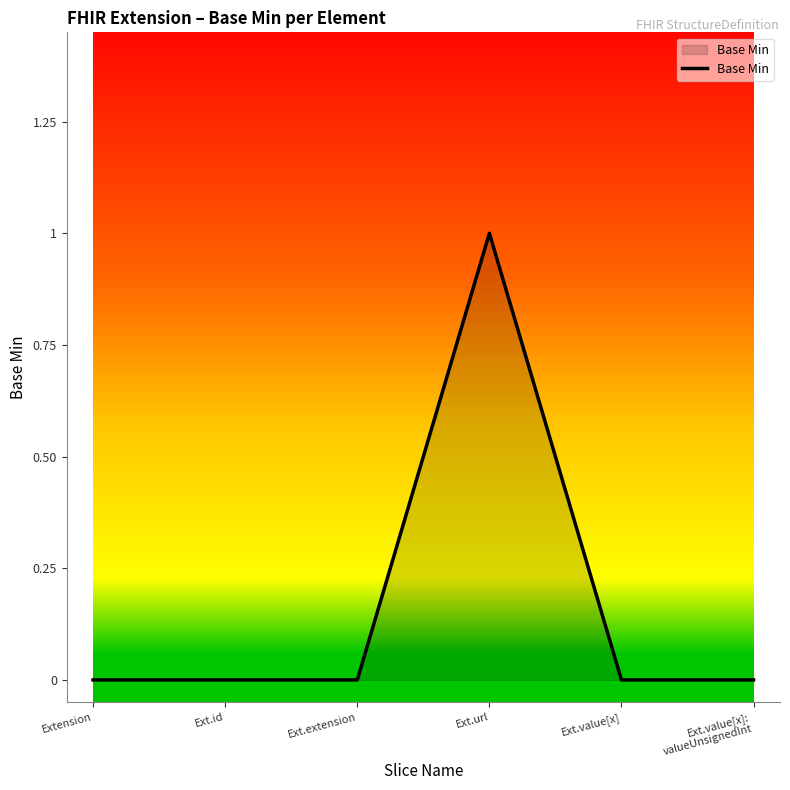

Reading left to right, what are all the values shown in this chart?

Extension=0	Ext.id=0	Ext.extension=0	Ext.url=1	Ext.value[x]=0	Ext.value[x]:
valueUnsignedInt=0